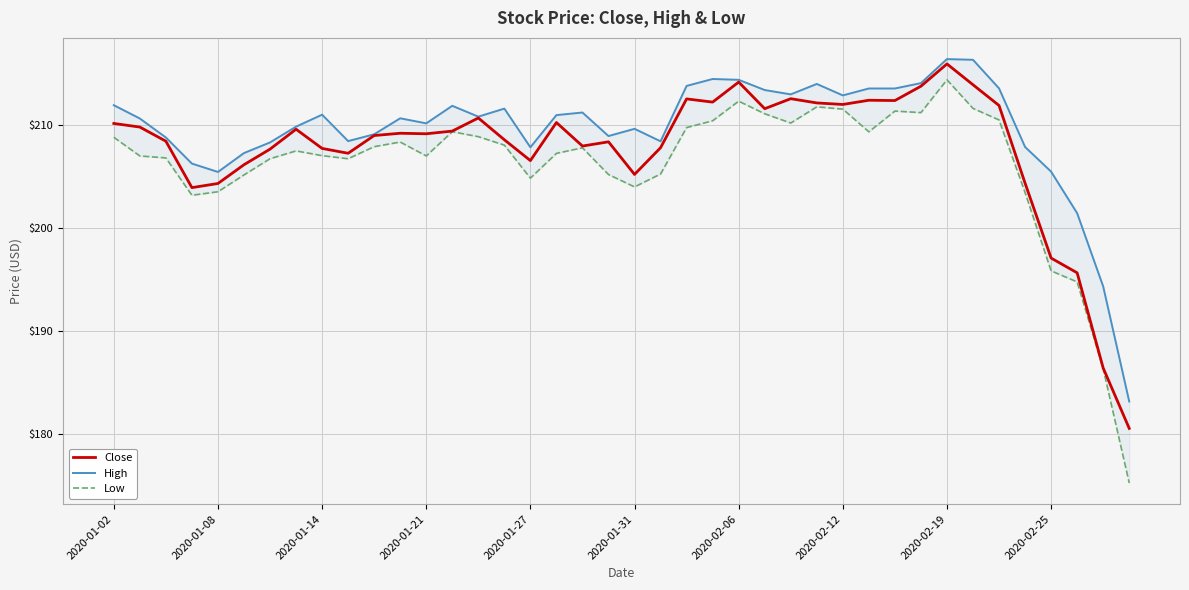

List the series in order of their peak value, lowest first.

Low, Close, High